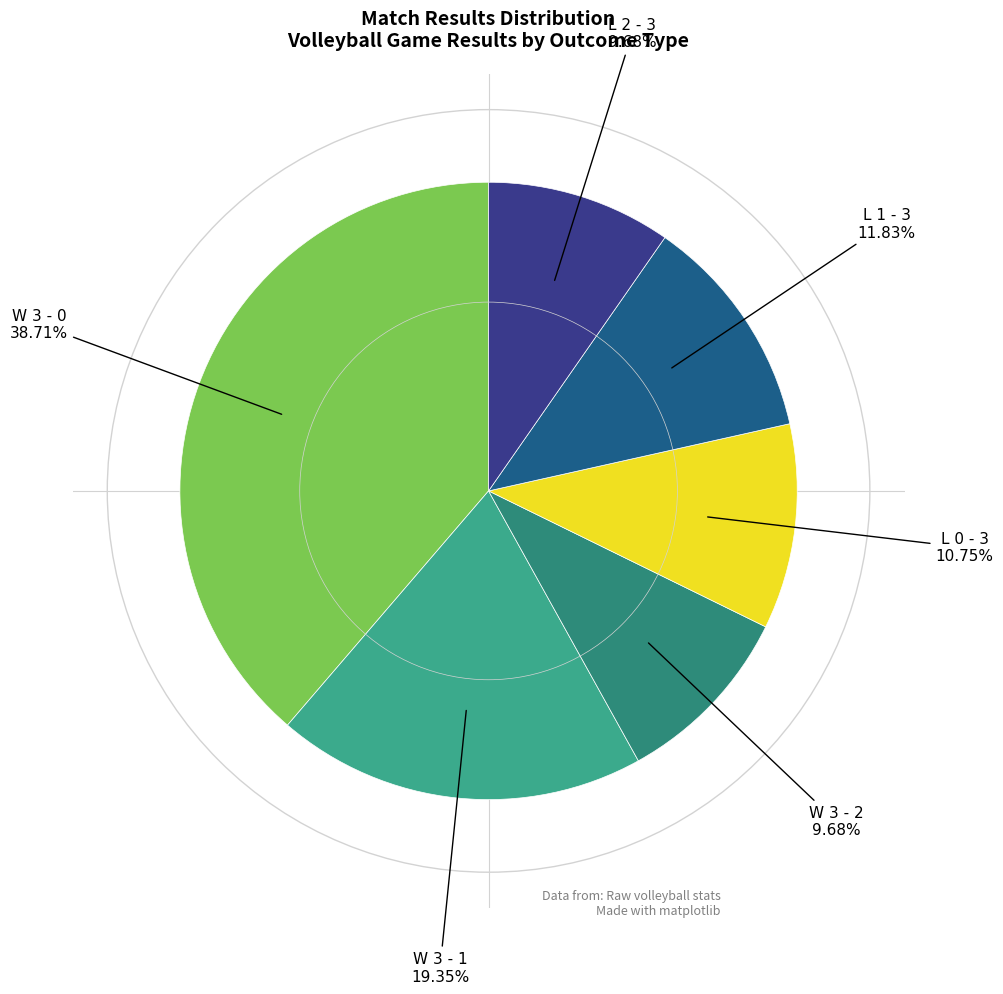

How many slices are in this pie chart?

6